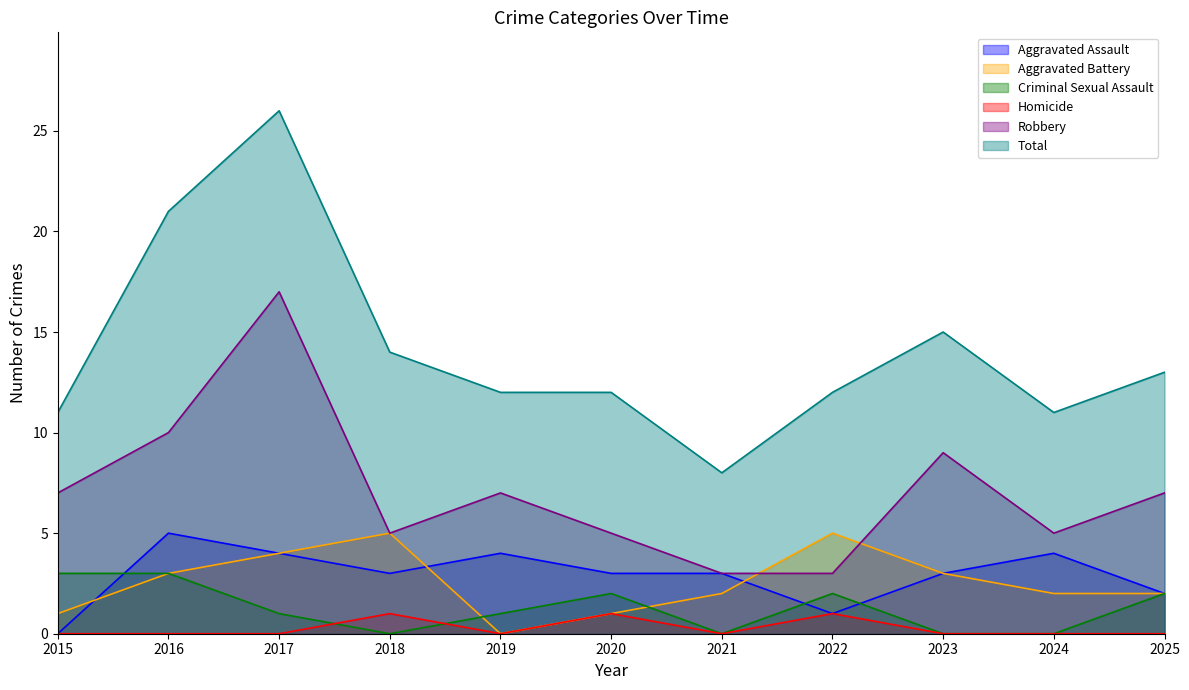

At how many categories does at least one series exceed 10?

10